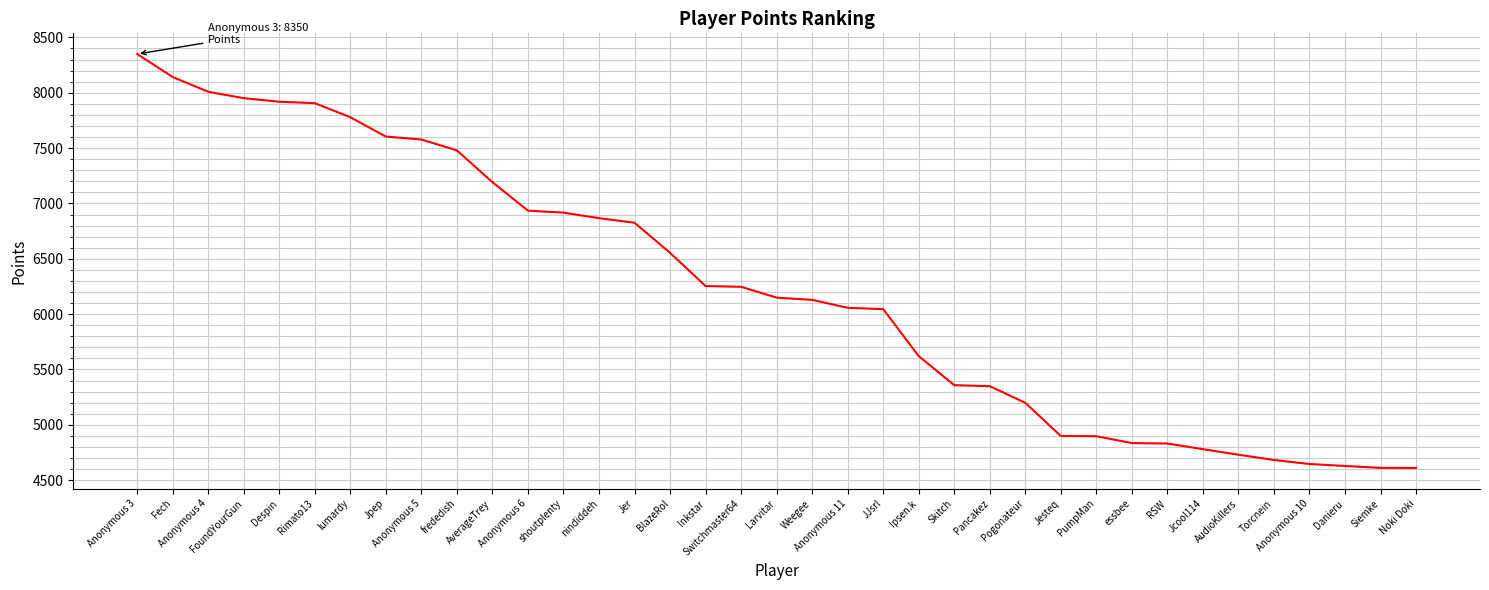

What is the difference between the second highest and minimum values?

3532